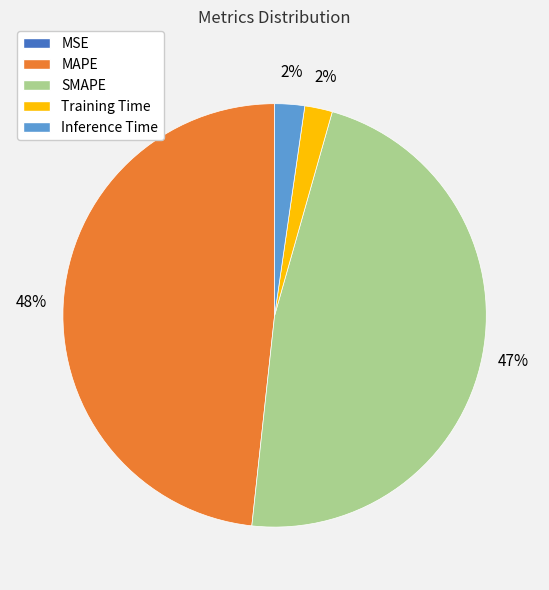

To the nearest percent, what percentage of the pie is MAPE?

48%